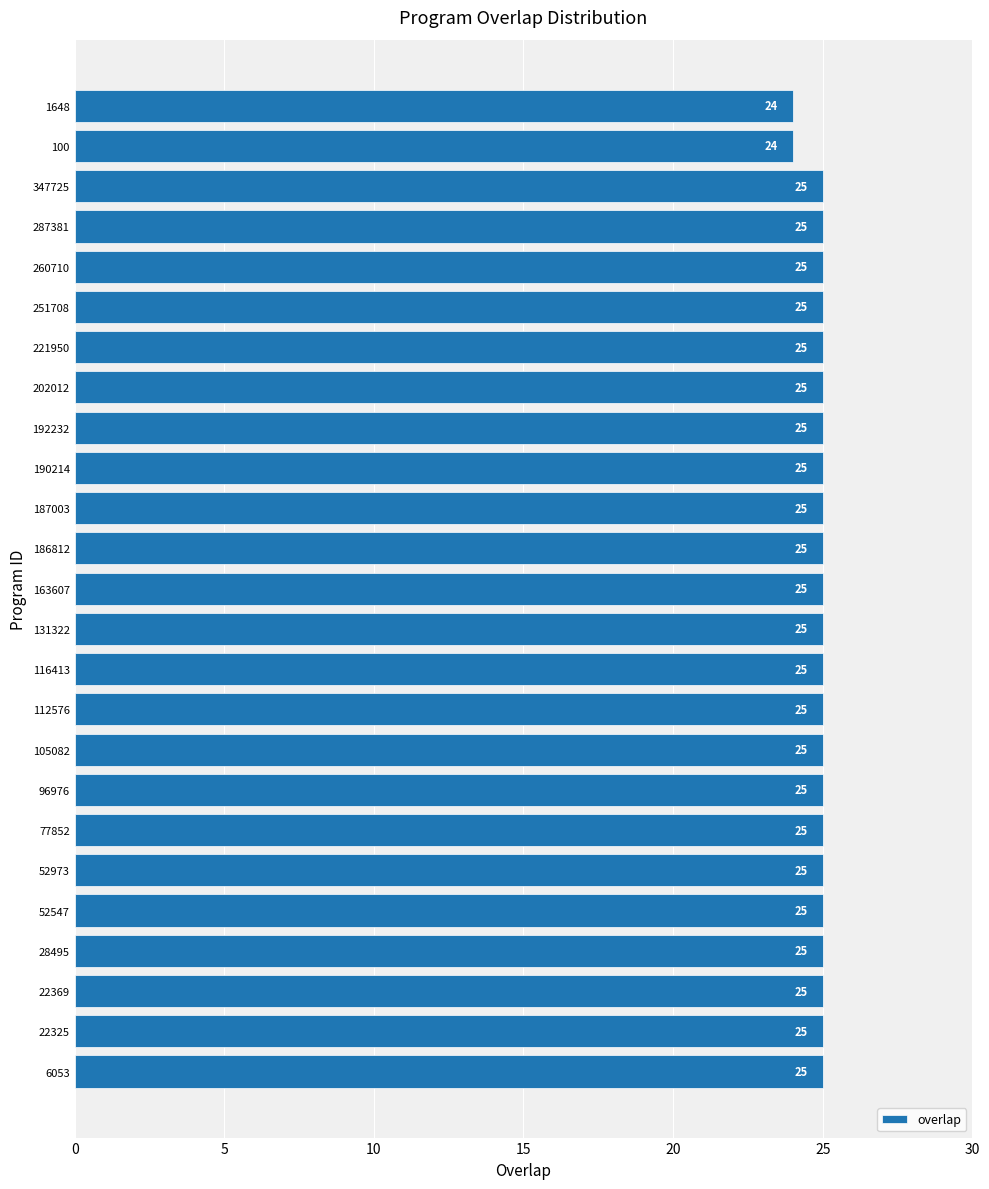

What is the difference between the maximum and minimum values?

1